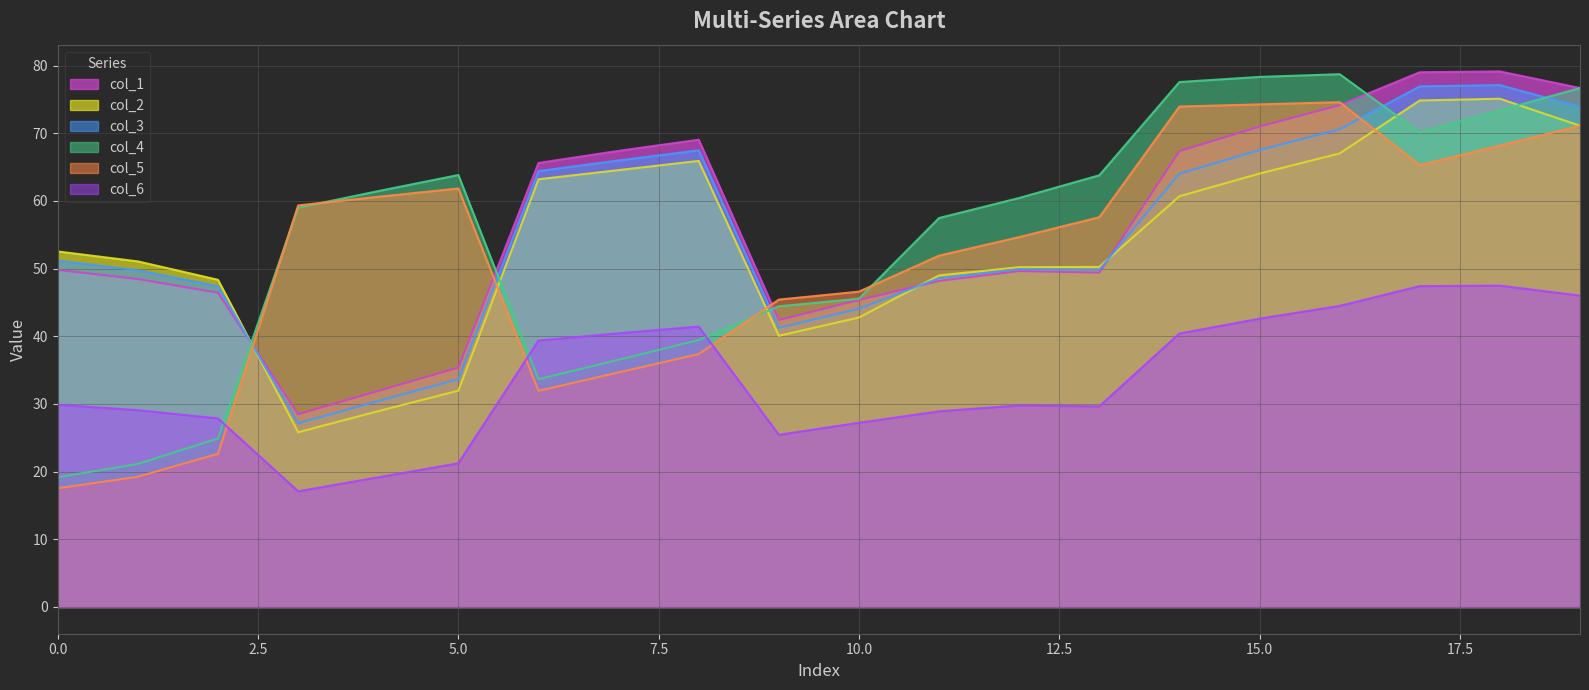

Between Row 0 and Row 1, which is larger?

Row 0